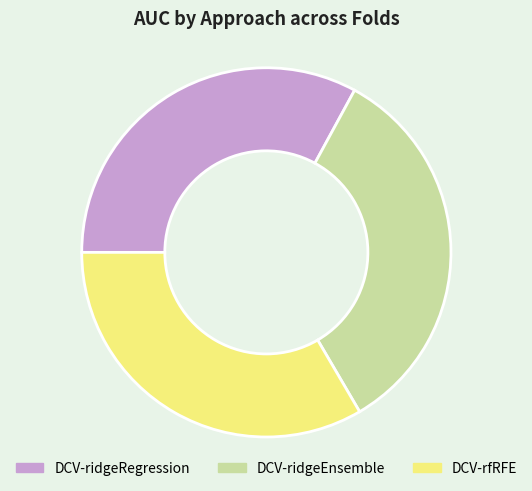

How many segments does this pie chart have?

3